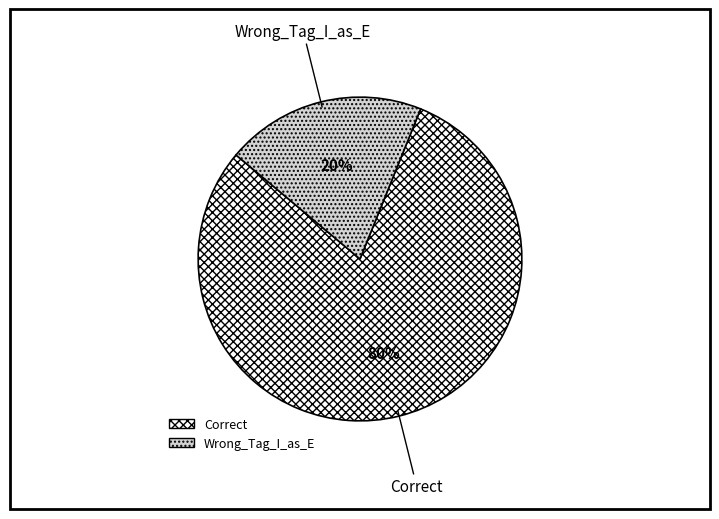

What is the ratio of the value at Correct to the value at Wrong_Tag_I_as_E?

4.0